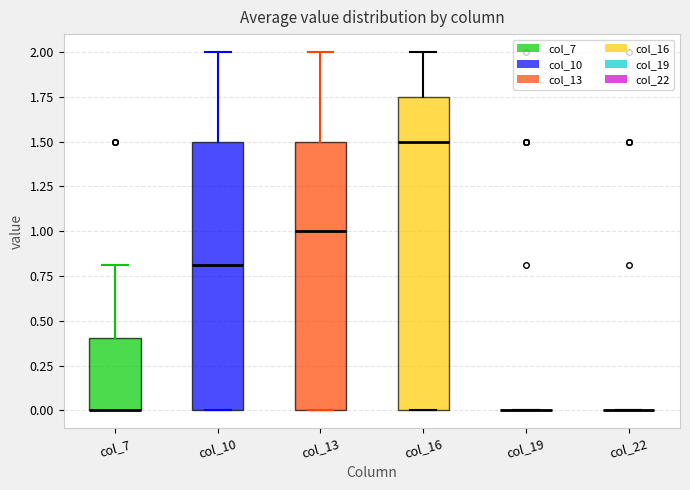

Reading left to right, read every box against the y-axis: the position of its median line, the range the box covers, and the ends of its whiskers. The values are not printed on the chart, so give them approximately, as read against the axis.

col_7: median 0.00 (drawn on the box's lower edge), box 0.00 to 0.40, whiskers 0.00 to 0.80
col_10: median 0.80, box 0.00 to 1.50, whiskers 0.00 to 2.00
col_13: median 1.00, box 0.00 to 1.50, whiskers 0.00 to 2.00
col_16: median 1.50, box 0.00 to 1.75, whiskers 0.00 to 2.00
col_19: box collapsed to a line at 0.00, whiskers 0.00 to 0.00
col_22: box collapsed to a line at 0.00, whiskers 0.00 to 0.00